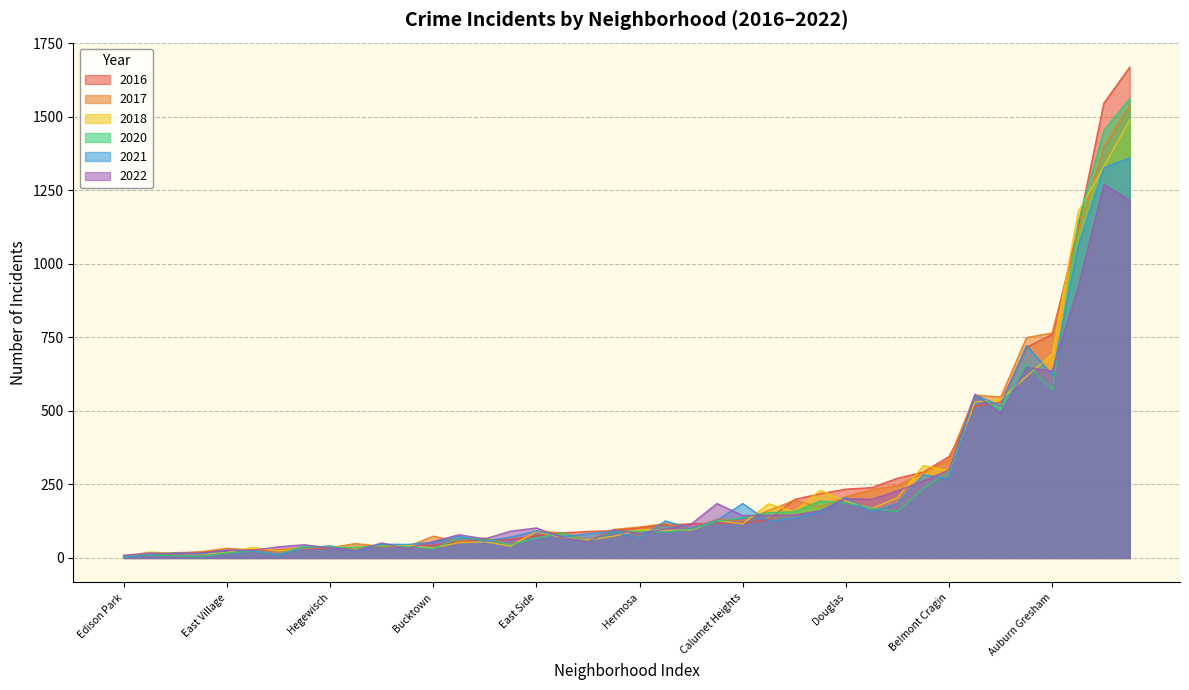

What are all the series names shown in the legend?

2016, 2017, 2018, 2020, 2021, 2022